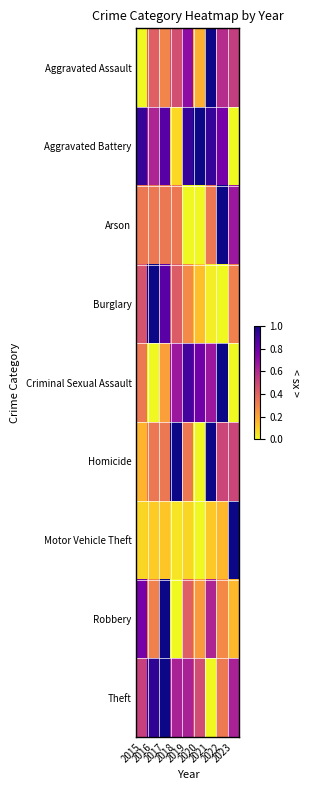

Which has a higher value, 2022 or 2020?

2022